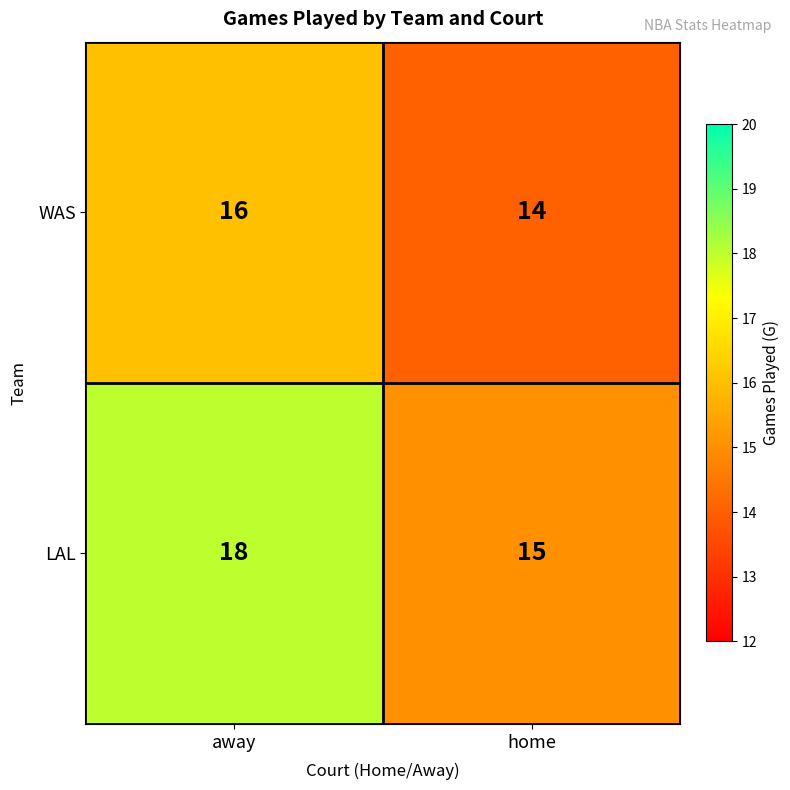

Which series changed the most between away and home?

LAL